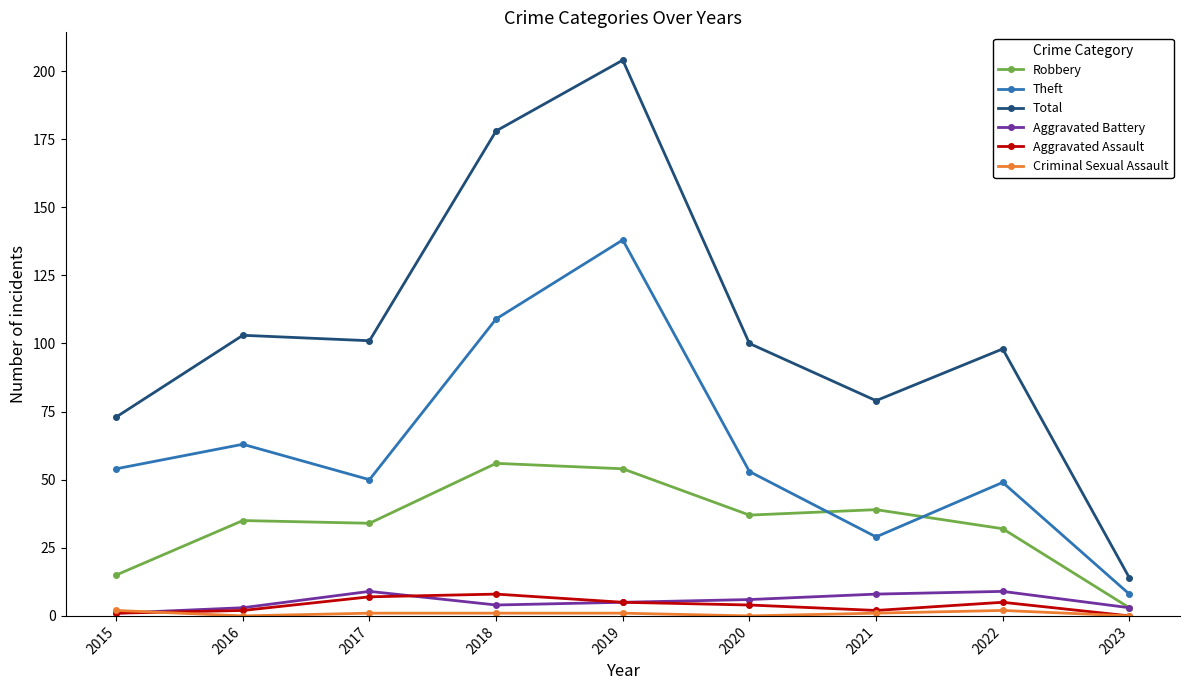

Does the chart display data point markers on the line(s)?

Yes